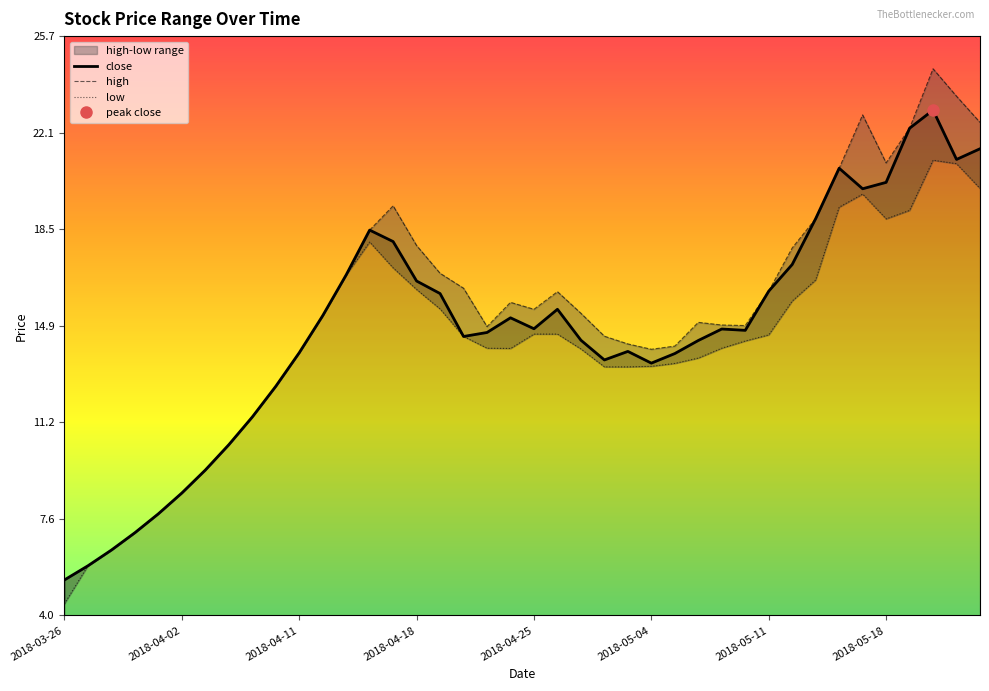

The value of close at 2018-04-11 is 13.9. True or false?

True